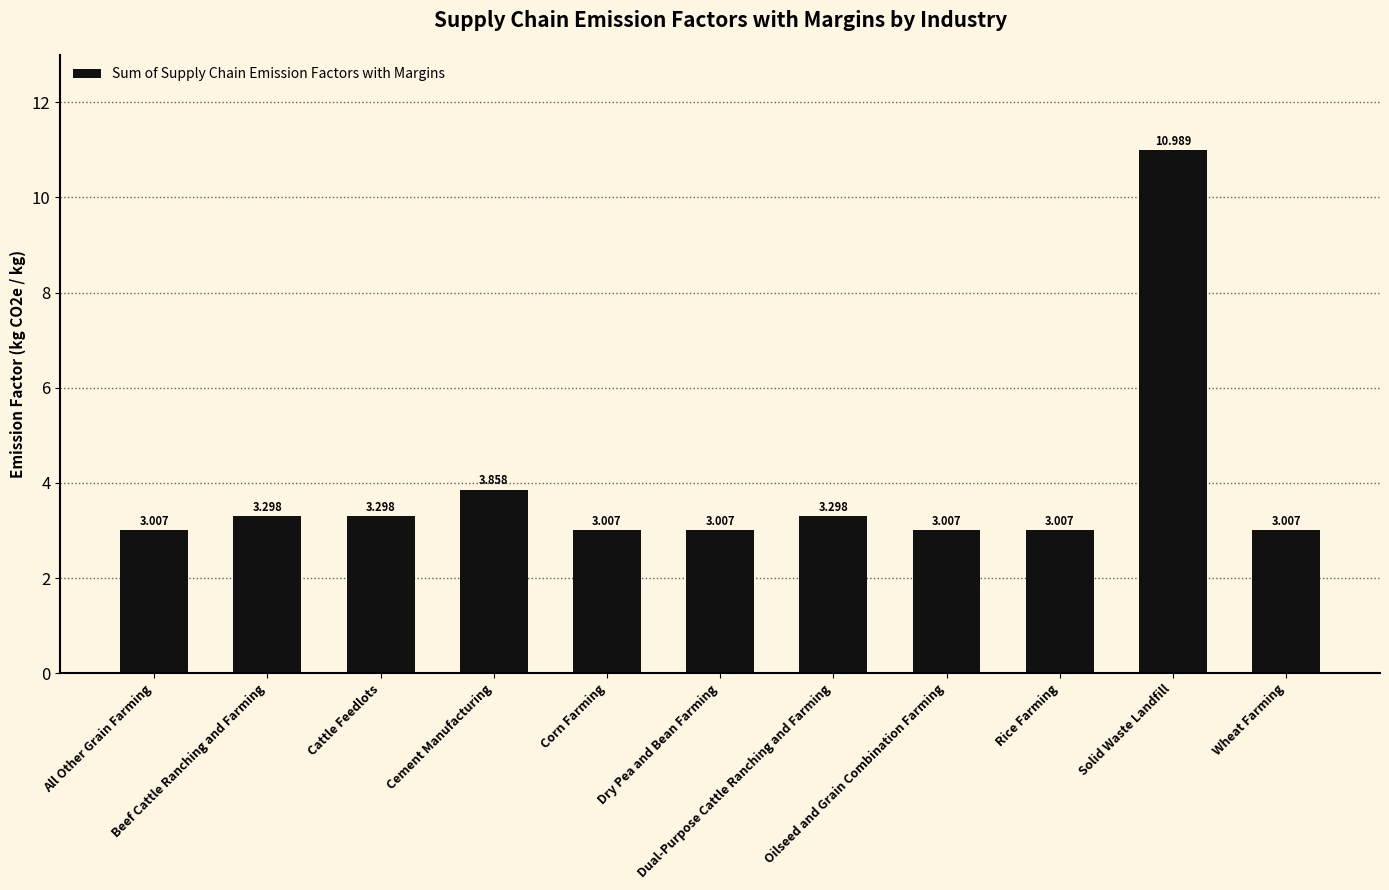

What is the difference between the maximum and minimum values?

8.0